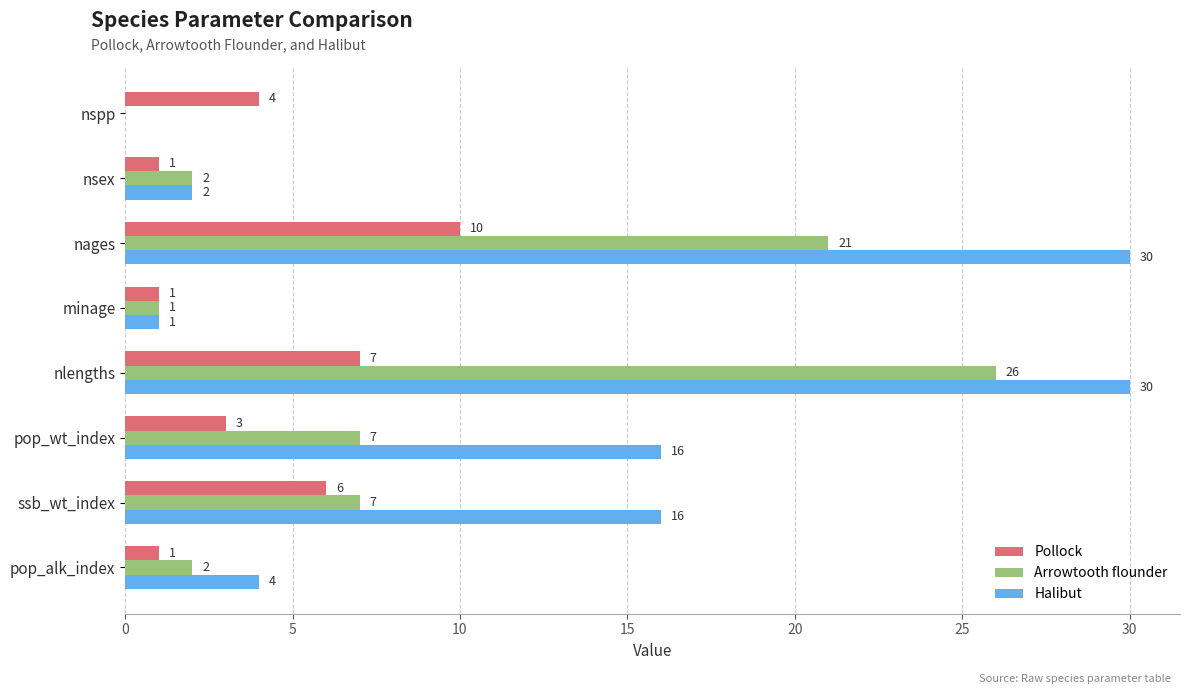

The value of Pollock at nsex is 1. True or false?

True